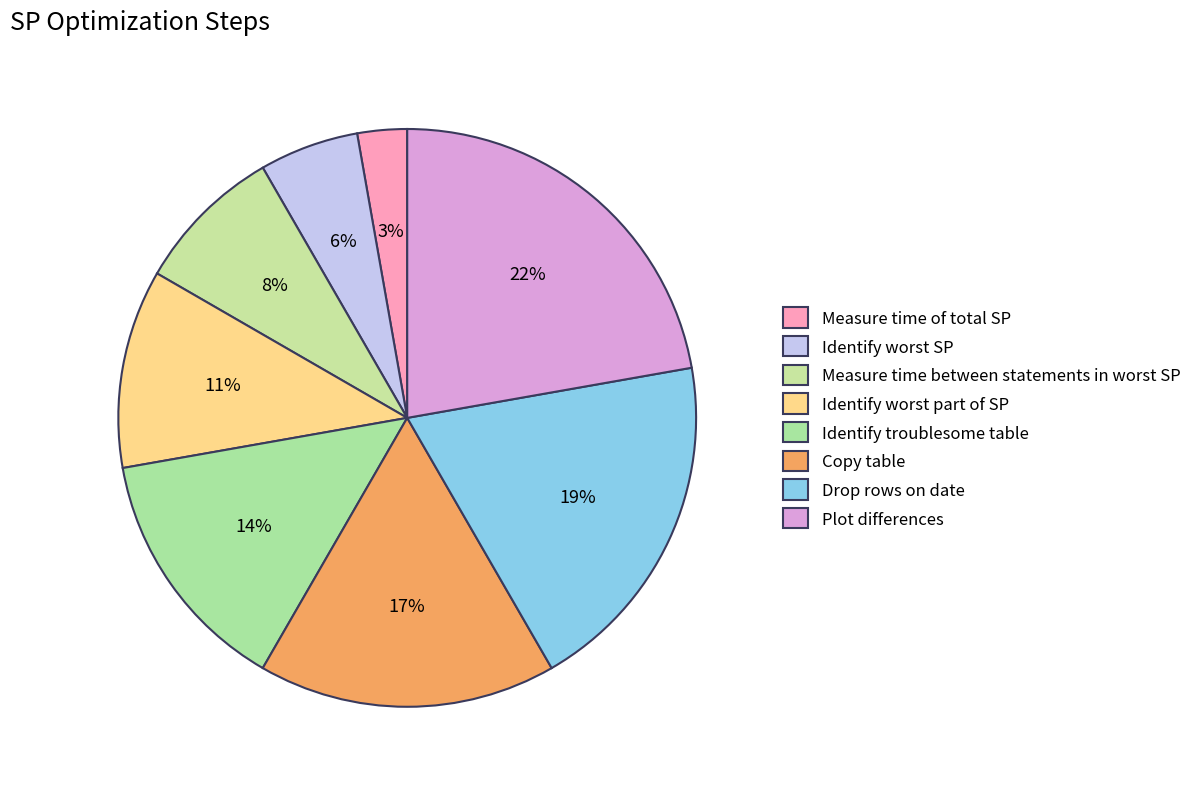

Count the number of slices in the pie.

8